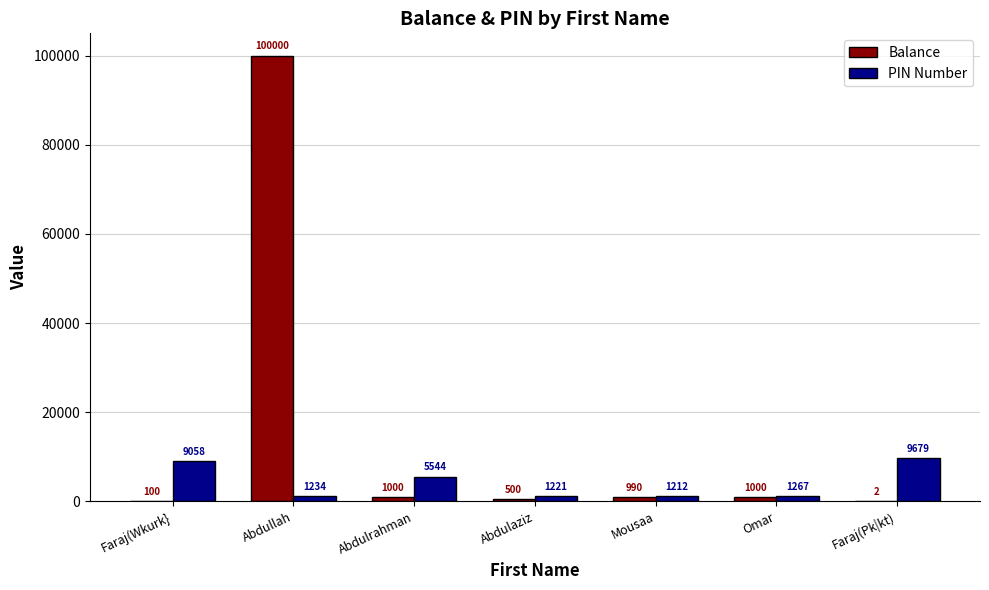

What is the difference between the PIN Number values at Faraj(Pk|kt) and Mousaa?

8467